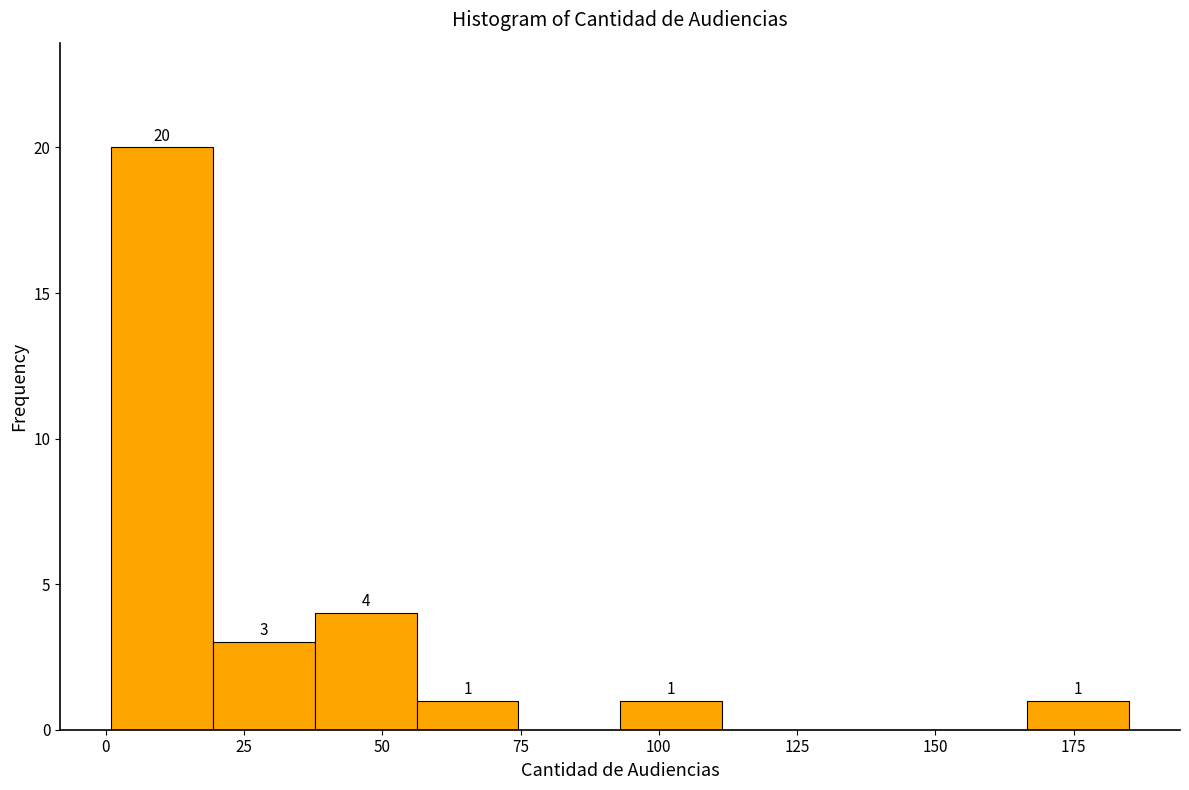

Around what value on the x-axis is the tallest bar? Give the approximate position of its centre, as read against the axis.

10